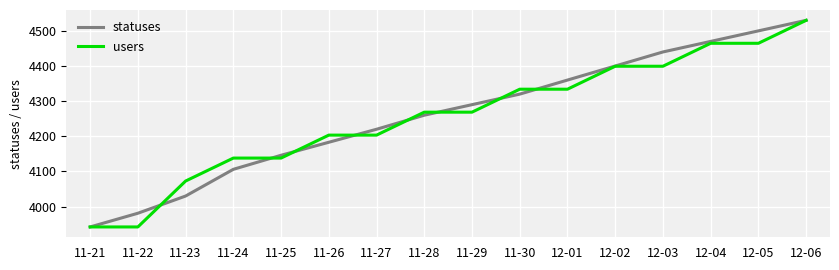

True or false: statuses has more than 0 interior local peaks.

False